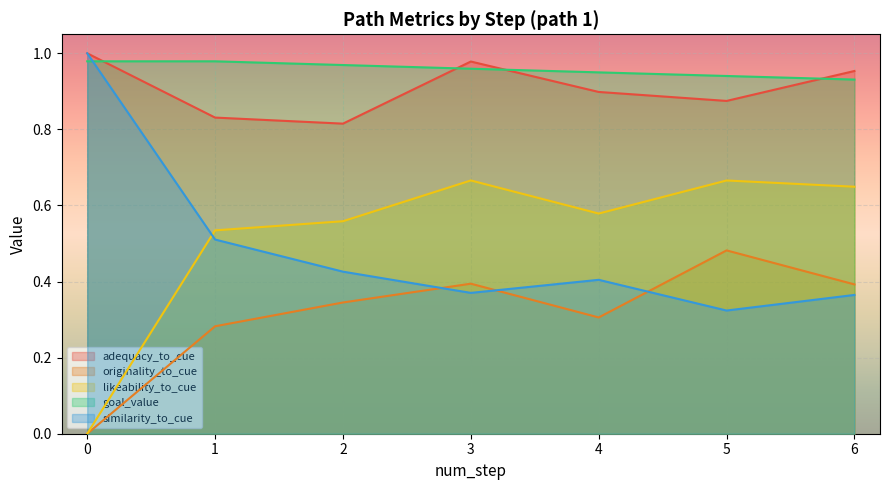

Which series changed the most between 0 and 5?

similarity_to_cue